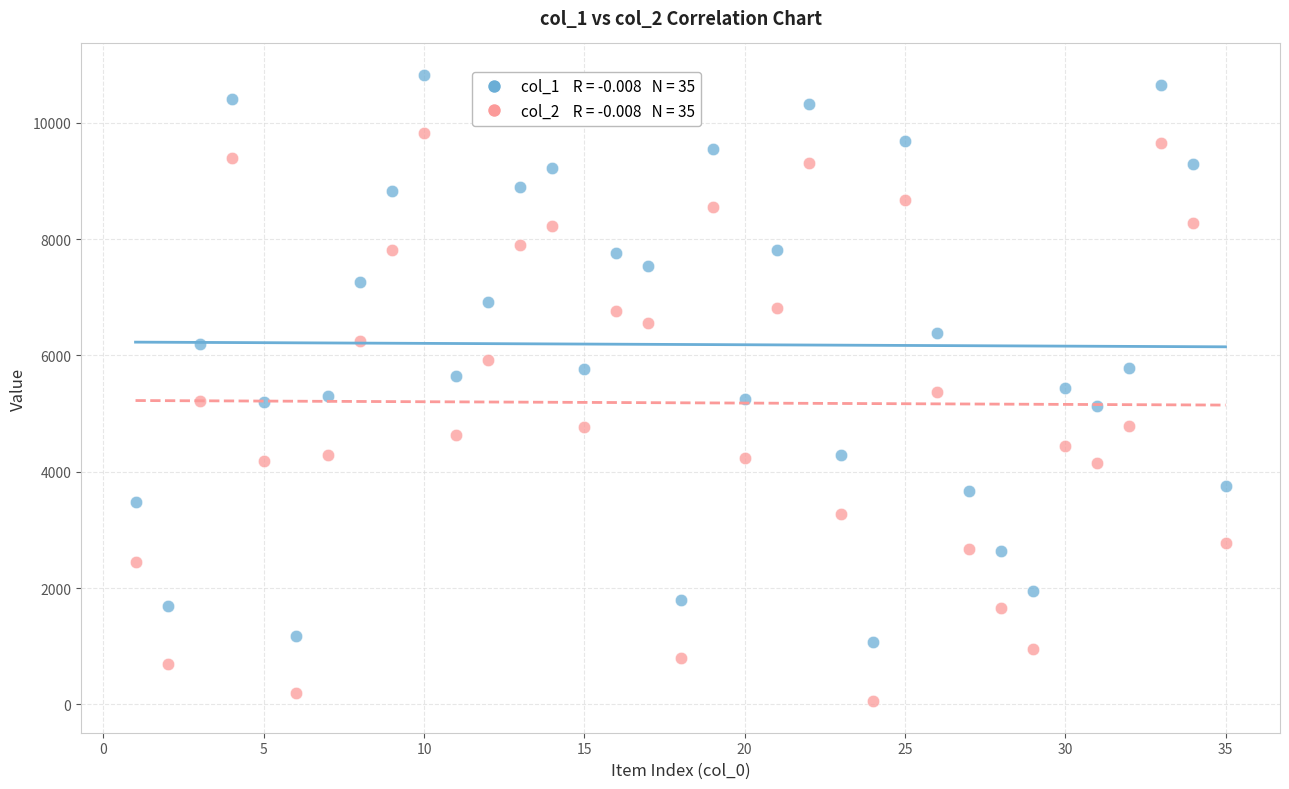

Across all data points, what is the range of X values (max minus min)?

34